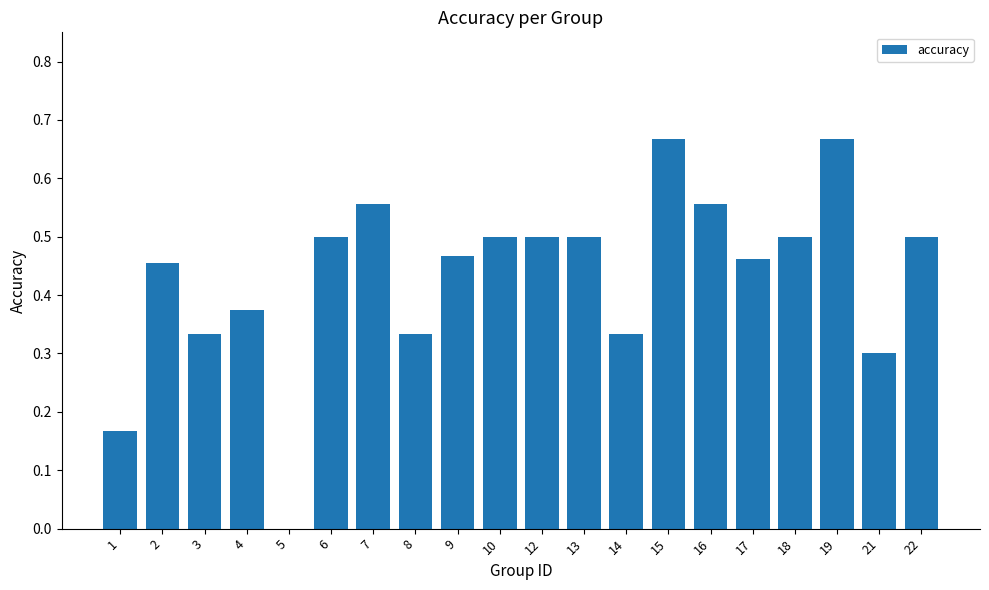

True or false: the data shows 0.2 at 19.

False